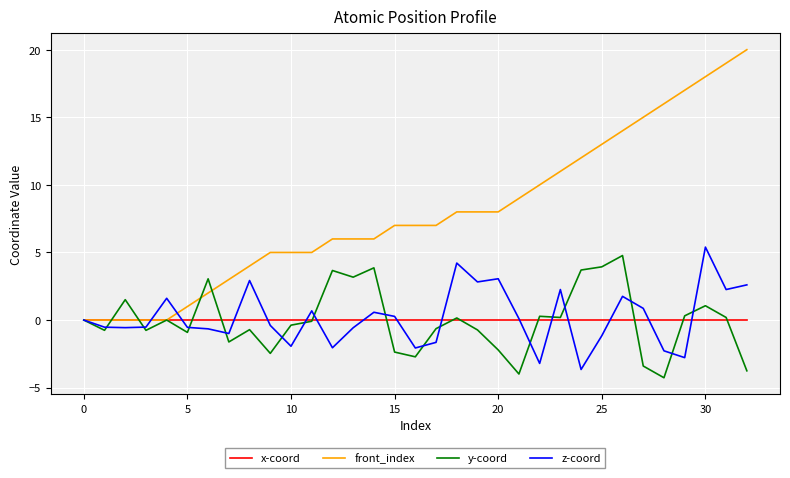

What is the difference between the maximum and second lowest values in the front_index series?

20.0